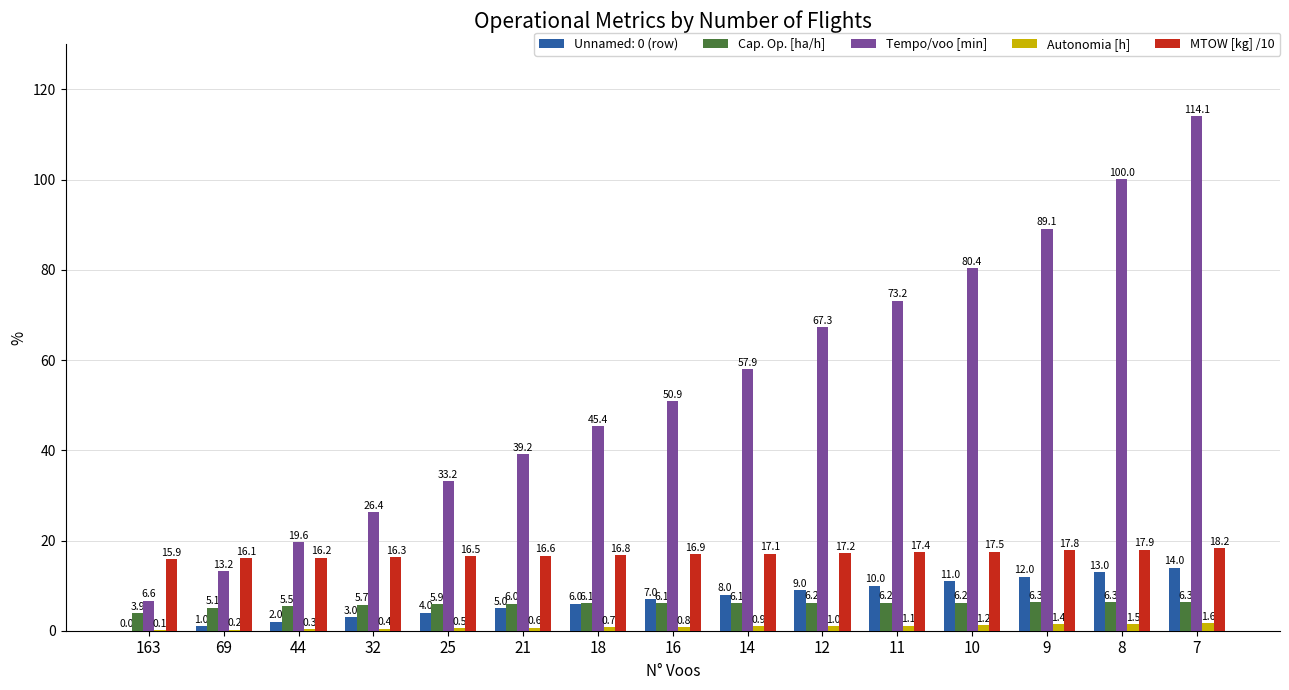

What is the sum of the Autonomia [h] values at 7 and 21?

2.3